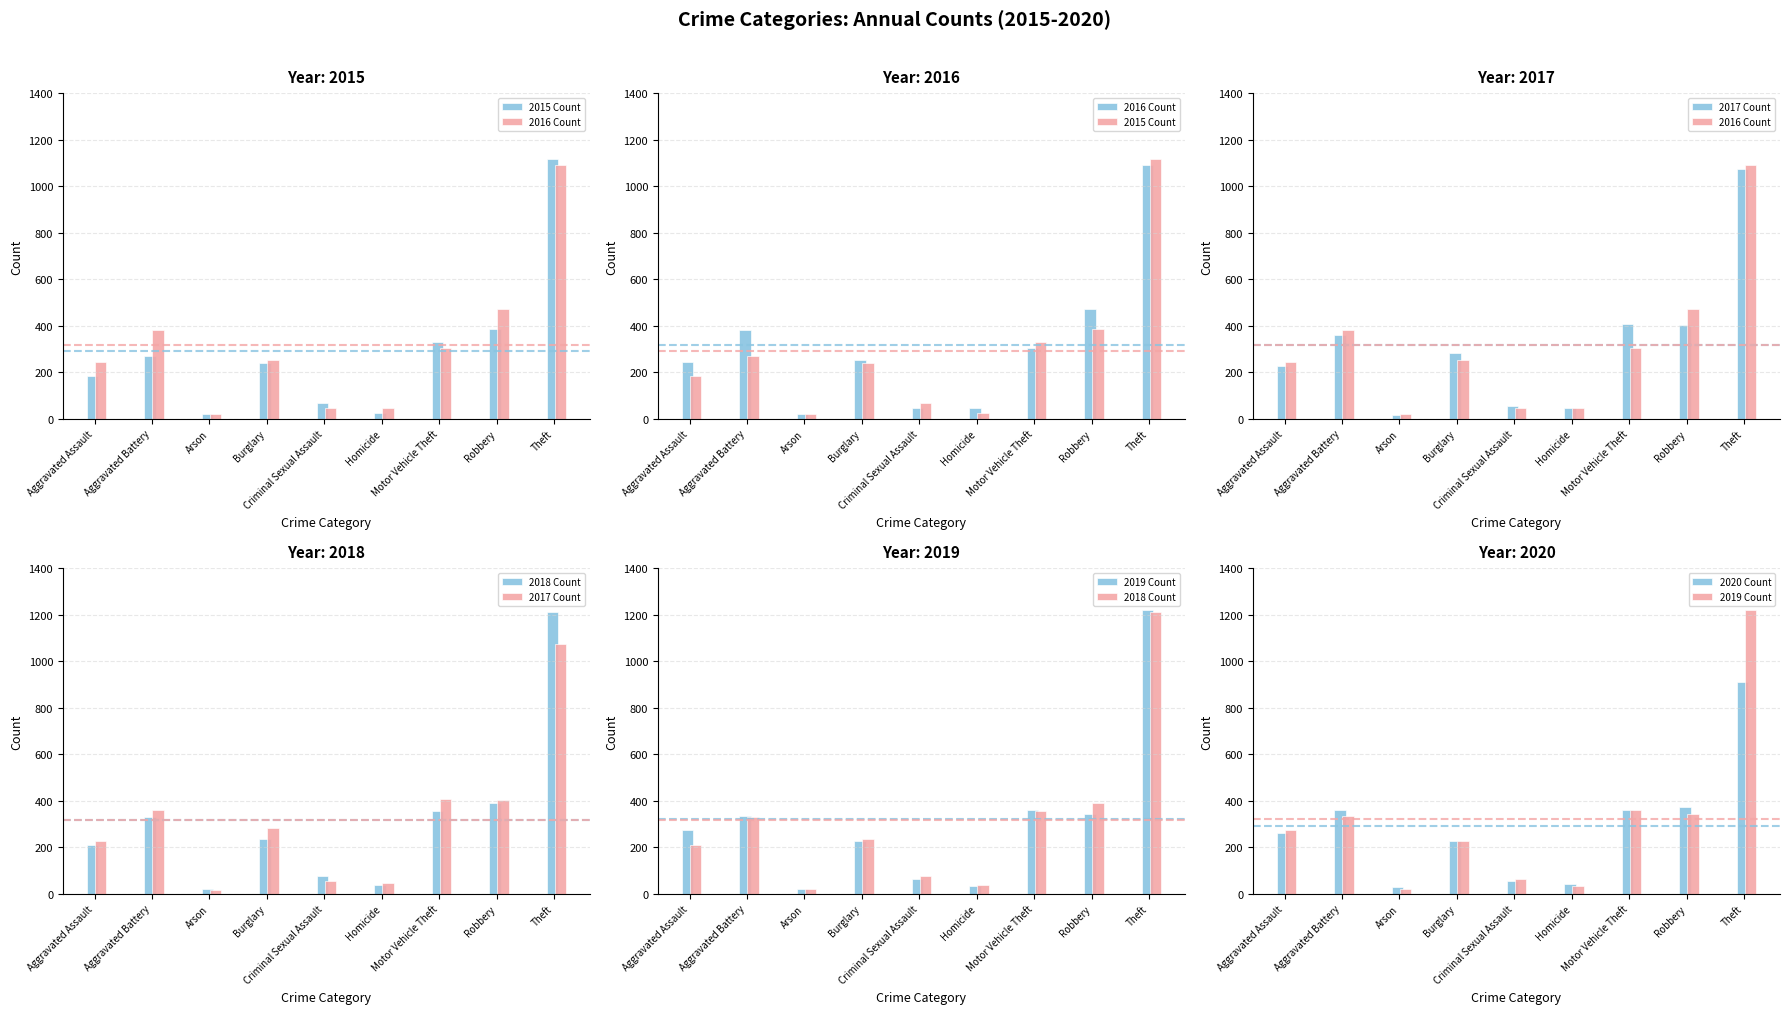

Are the bars grouped side by side (vs. stacked)?

Yes